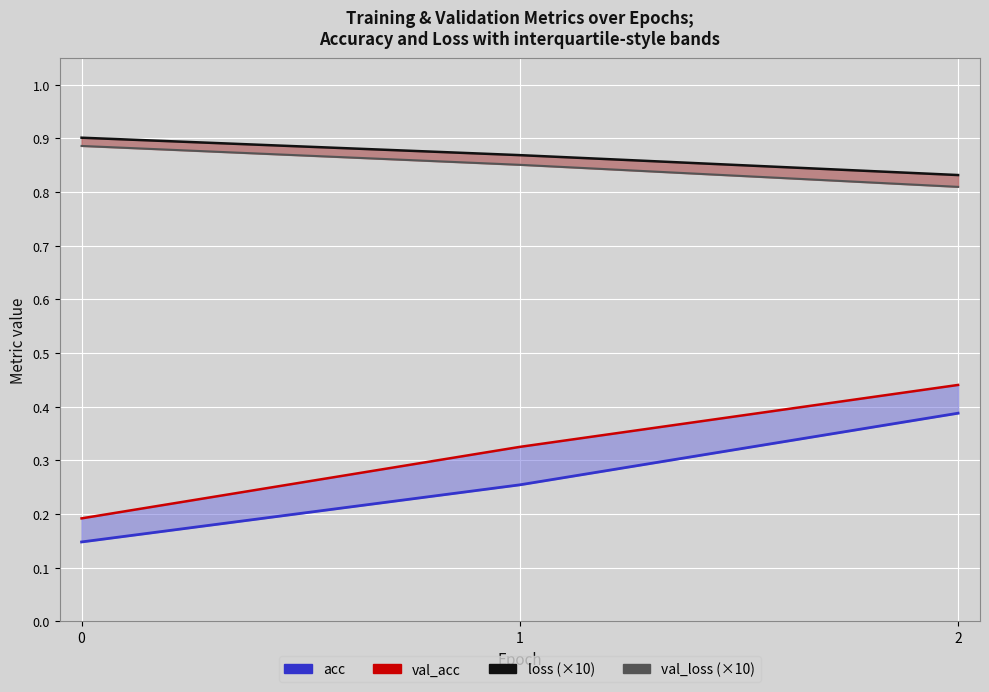

What is the difference between the second highest and minimum values in the val_acc series?

0.1